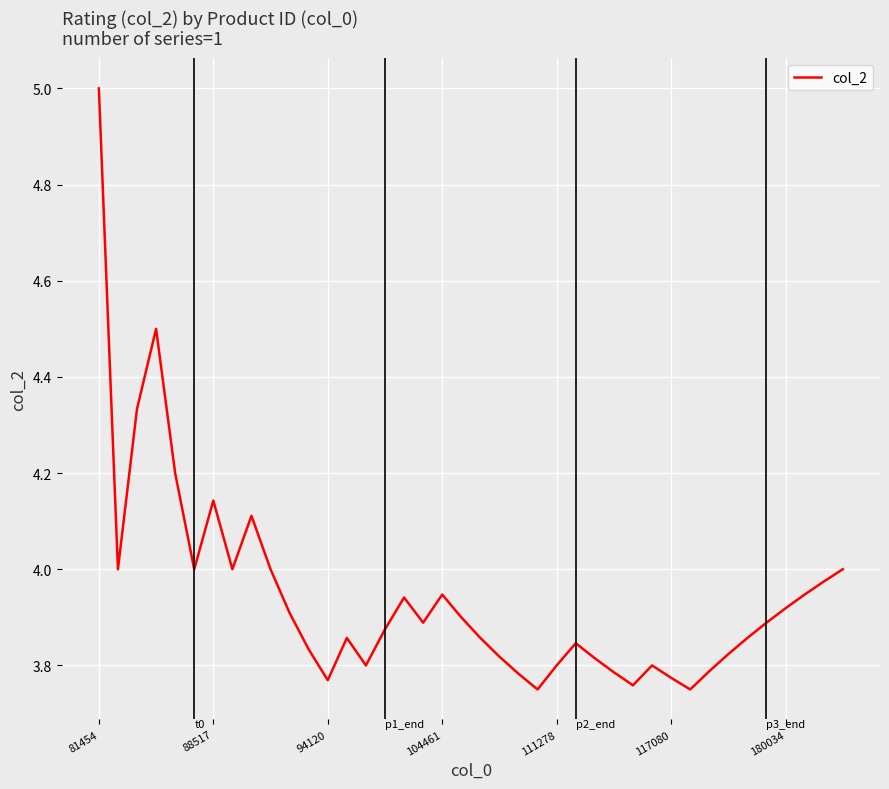

Does the chart have visible grid lines?

Yes